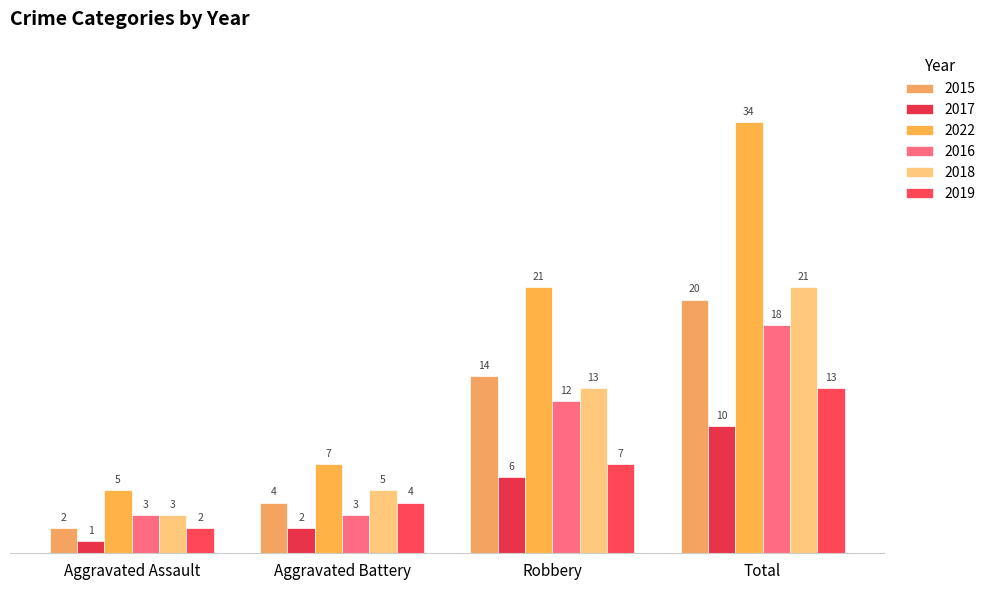

What are all the series names shown in the legend?

2015, 2017, 2022, 2016, 2018, 2019